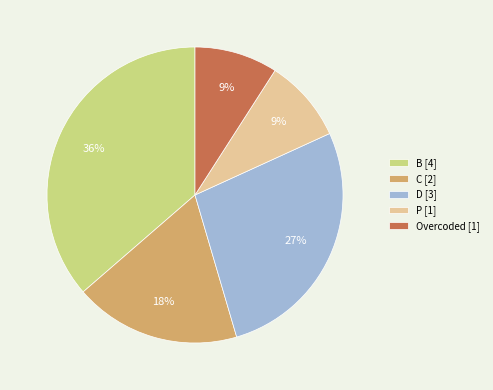

Is the sum of D and B greater than half?

Yes